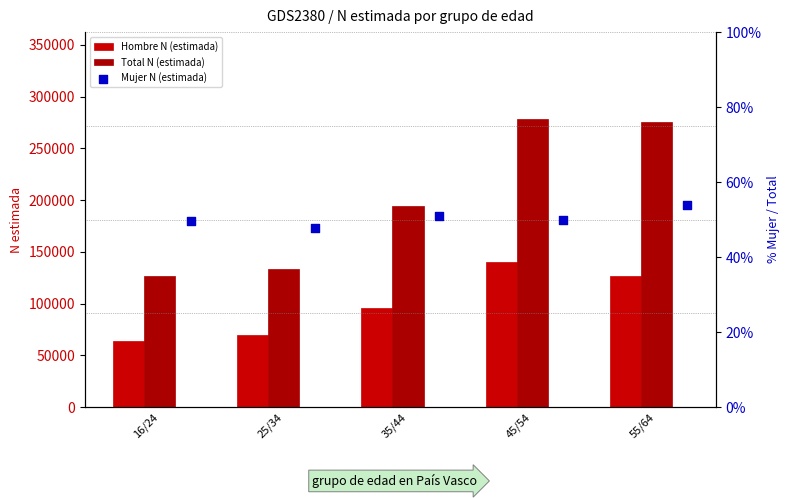

What are all the series names shown in the legend?

Hombre N (estimada), Total N (estimada), Mujer N (estimada)